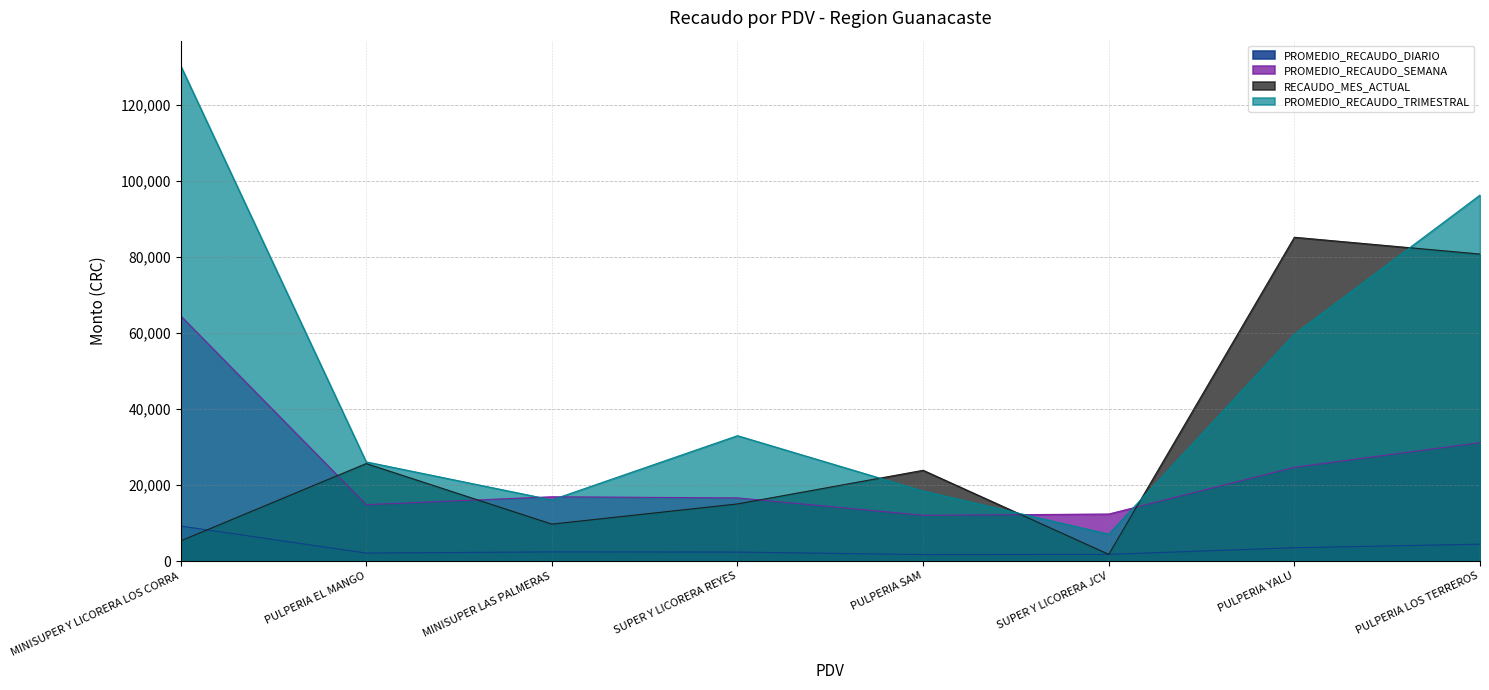

At PULPERIA SAM, list the series in order from smallest to largest.

PROMEDIO_RECAUDO_DIARIO, PROMEDIO_RECAUDO_SEMANA, PROMEDIO_RECAUDO_TRIMESTRAL, RECAUDO_MES_ACTUAL